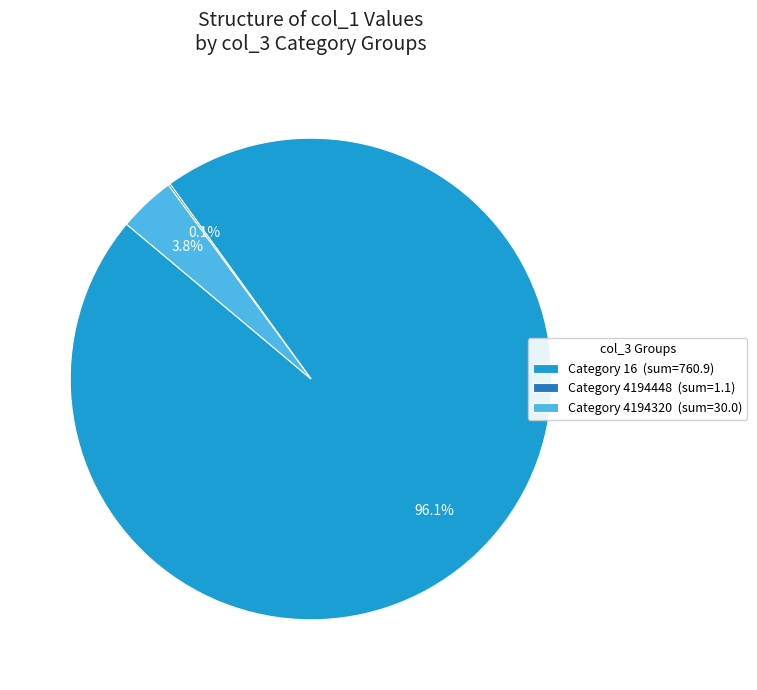

Which has a higher value, Category 16 (sum=760.9) or Category 4194320 (sum=30.0)?

Category 16 (sum=760.9)